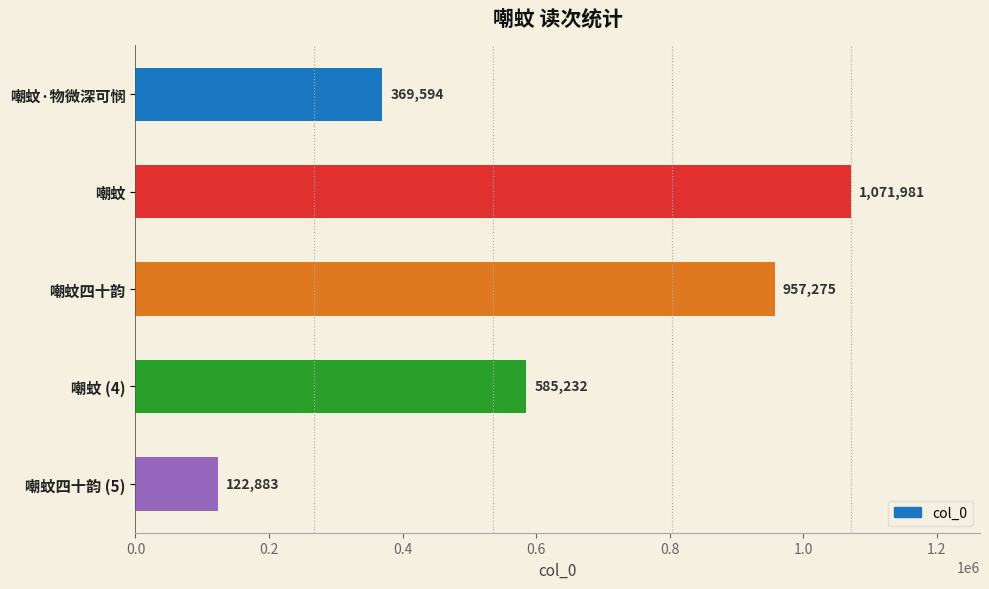

At which category does the chart reach its minimum across all series?

嘲蚊四十韵 (5)